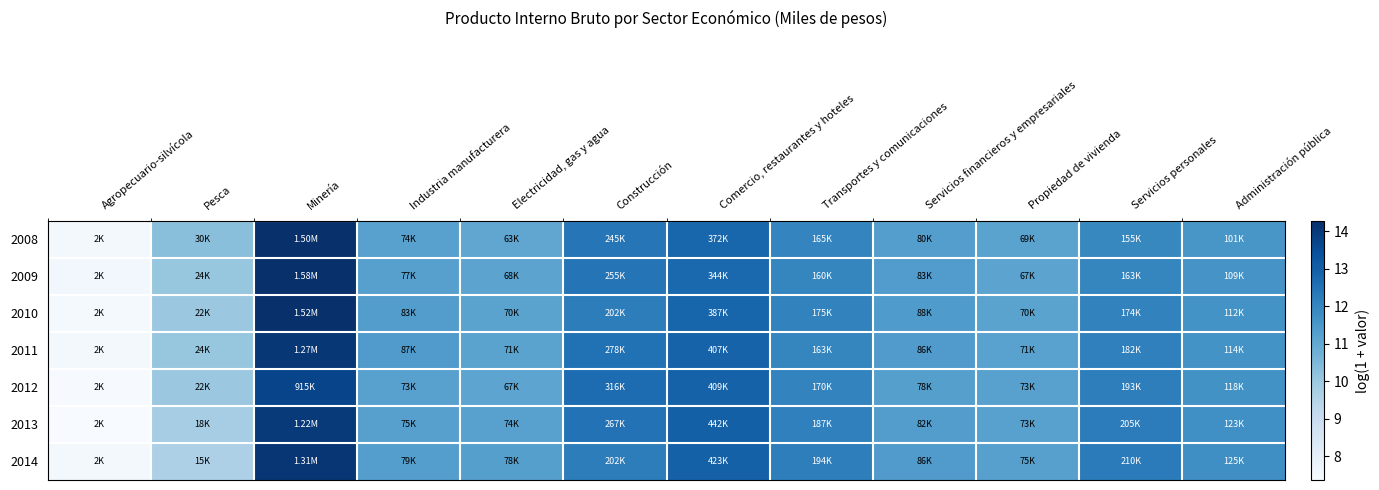

Which has a higher value, Transportes y comunicaciones or Servicios personales?

Transportes y comunicaciones